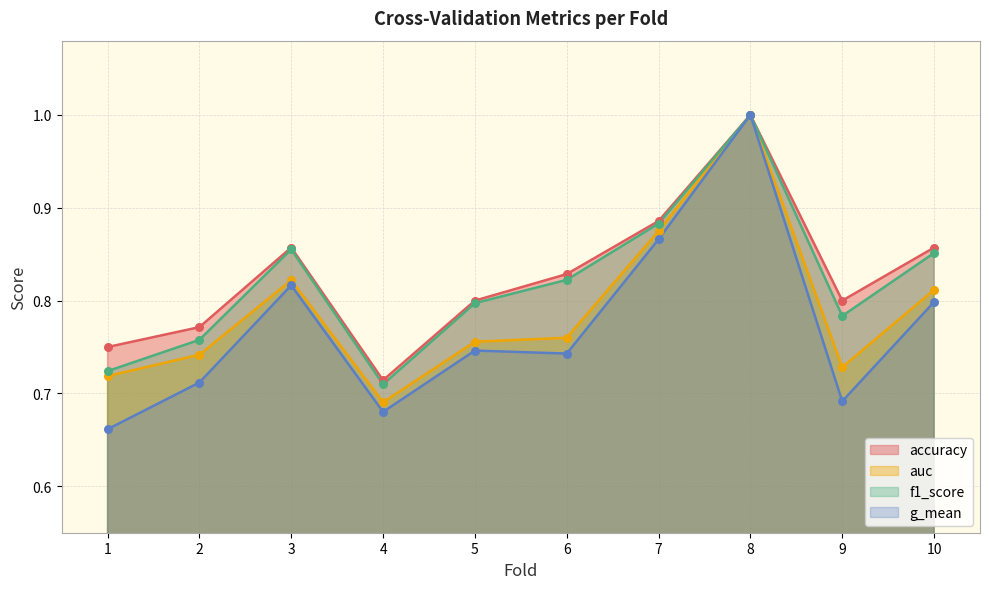

Which series contains the highest Y value?

accuracy